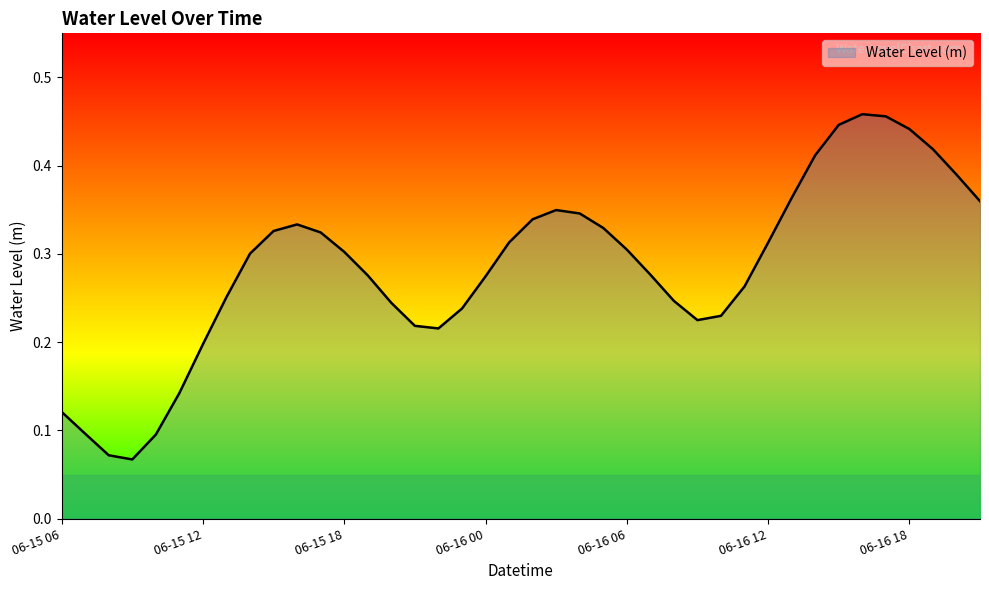

List the labels in order of value, smallest first.

06-15 09, 06-15 08, 06-15 10, 06-15 07, 06-15 06, 06-15 11, 06-15 12, 06-15 22, 06-15 21, 06-16 09, 06-16 10, 06-15 23, 06-15 20, 06-16 08, 06-15 13, 06-16 11, 06-16 00, 06-15 19, 06-16 07, 06-15 14, 06-15 18, 06-16 06, 06-16 12, 06-16 01, 06-15 17, 06-15 15, 06-16 05, 06-15 16, 06-16 02, 06-16 04, 06-16 03, 06-16 21, 06-16 13, 06-16 20, 06-16 14, 06-16 19, 06-16 18, 06-16 15, 06-16 17, 06-16 16